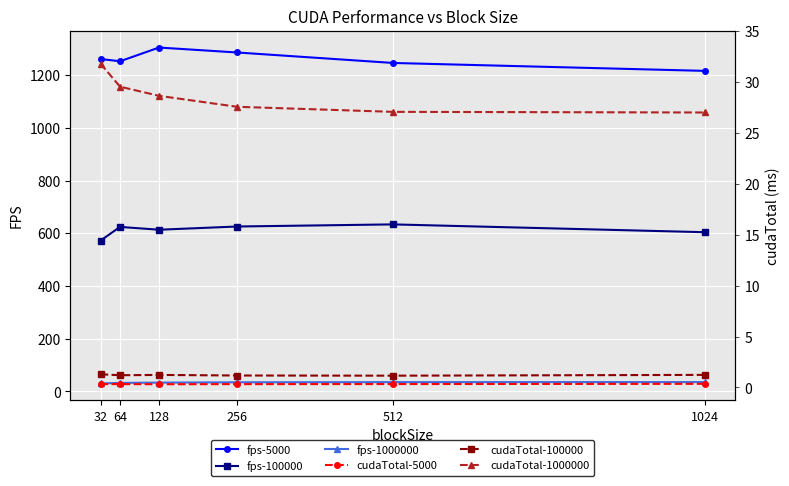

What is the maximum value for cudaTotal-1000000?

31.8